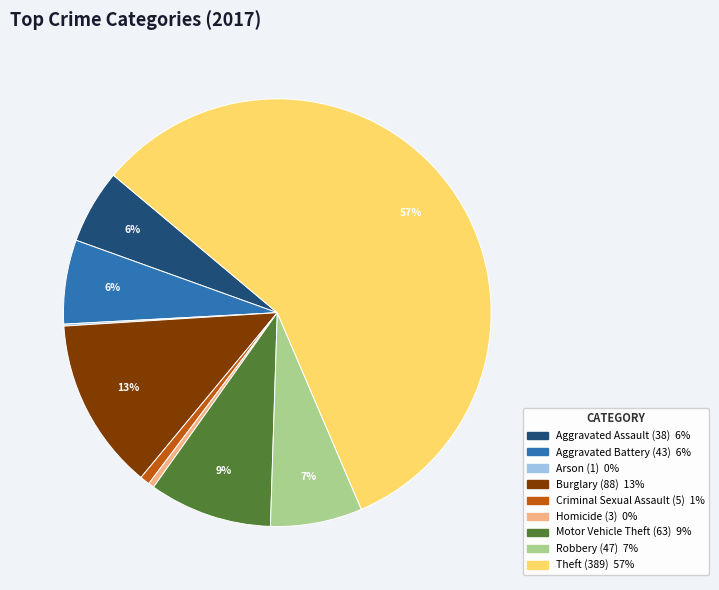

Does any single category account for the majority?

Yes